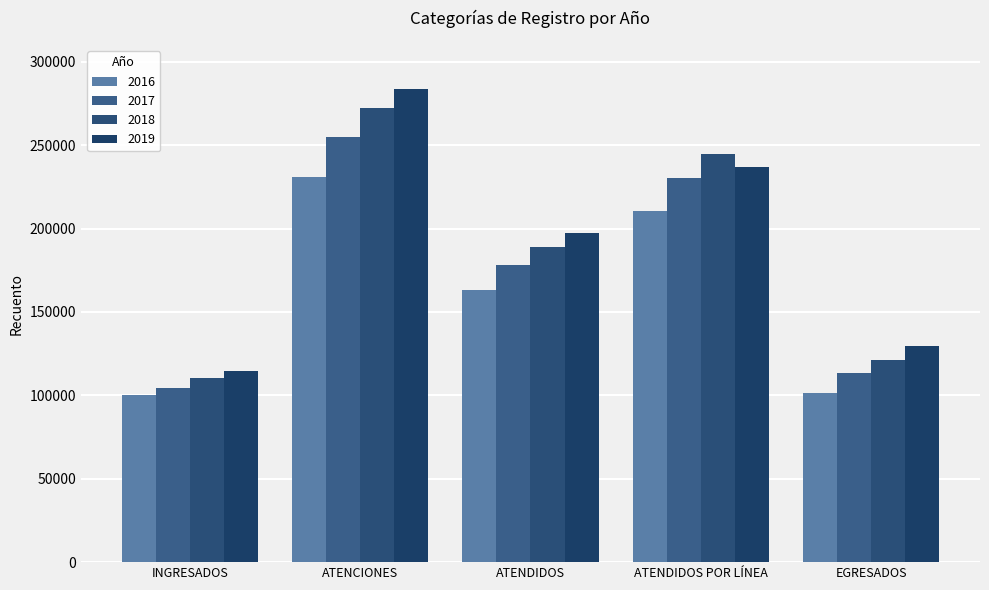

Reading left to right, list all the values displayed in this chart.

INGRESADOS: 100254	104451	110213	114729
ATENCIONES: 231030	254732	272533	283716
ATENDIDOS: 163291	177915	188718	197589
ATENDIDOS POR LÍNEA: 210409	230079	244740	236716
EGRESADOS: 101668	113236	121502	129809